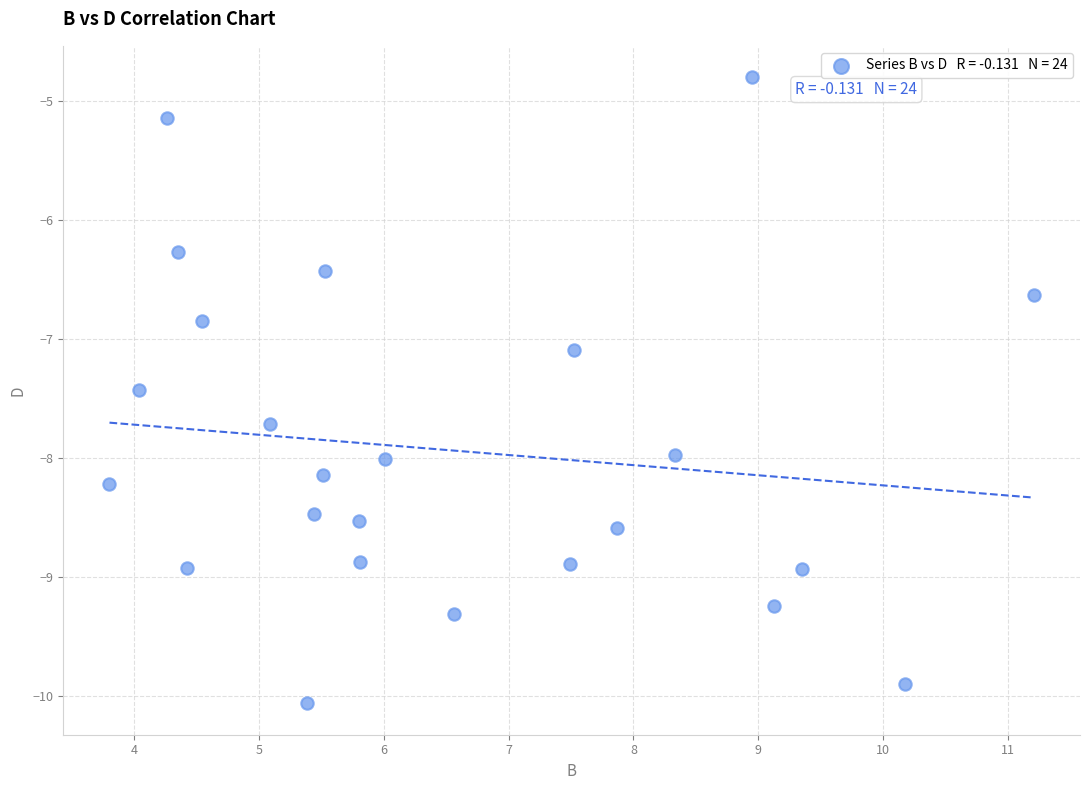

What Y value in the scatter plot is closest to -7?

-7.1